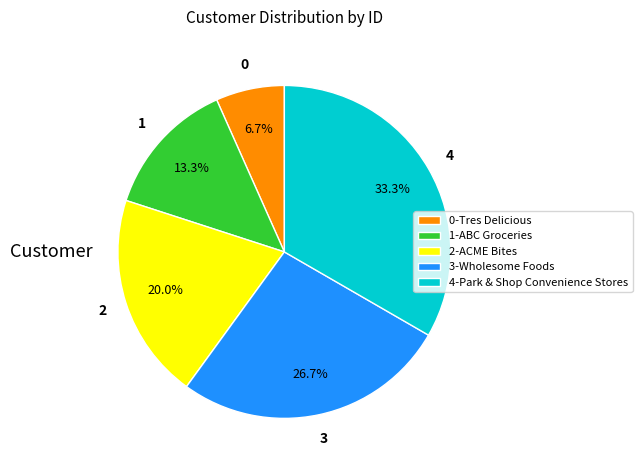

What is the smallest slice in the pie chart?

0-Tres Delicious